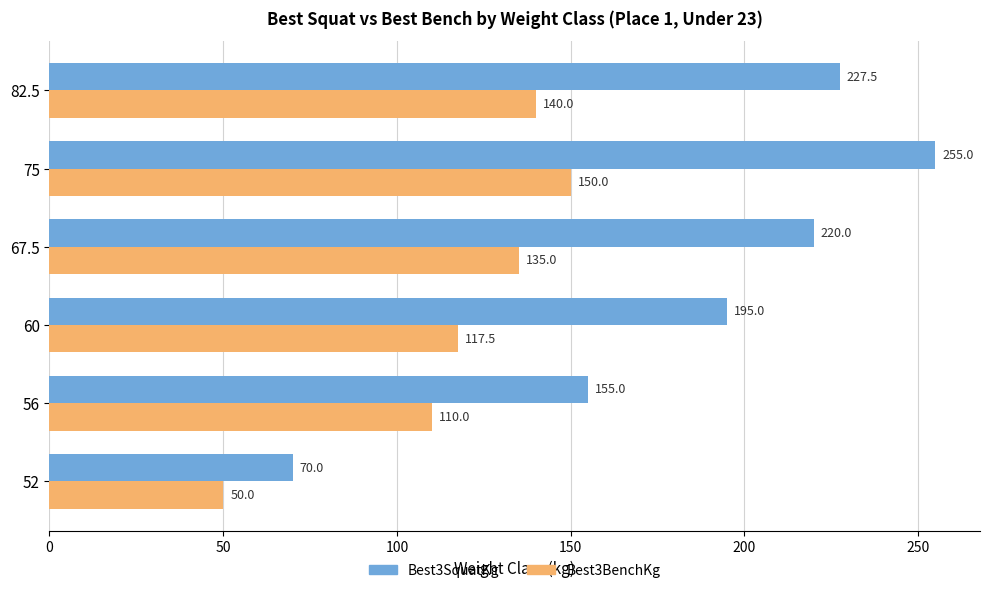

What is the difference between the maximum and minimum values in the Best3SquatKg series?

185.0